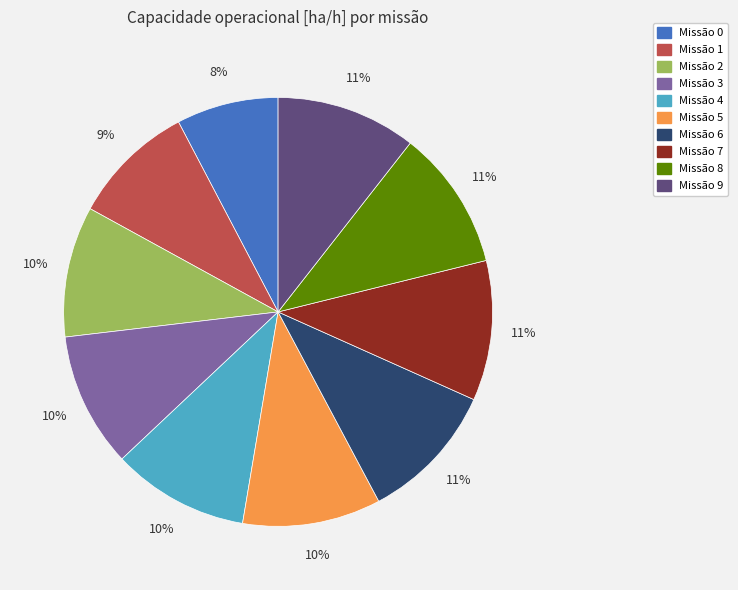

To the nearest percent, what is the difference between the largest and smallest slice percentages?

3%